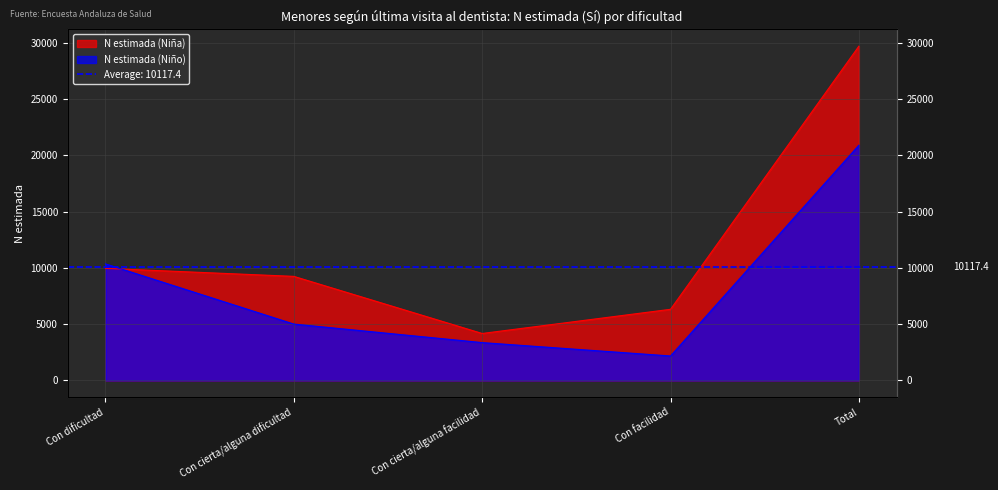

What is the total value across all series at Con facilidad?

8492